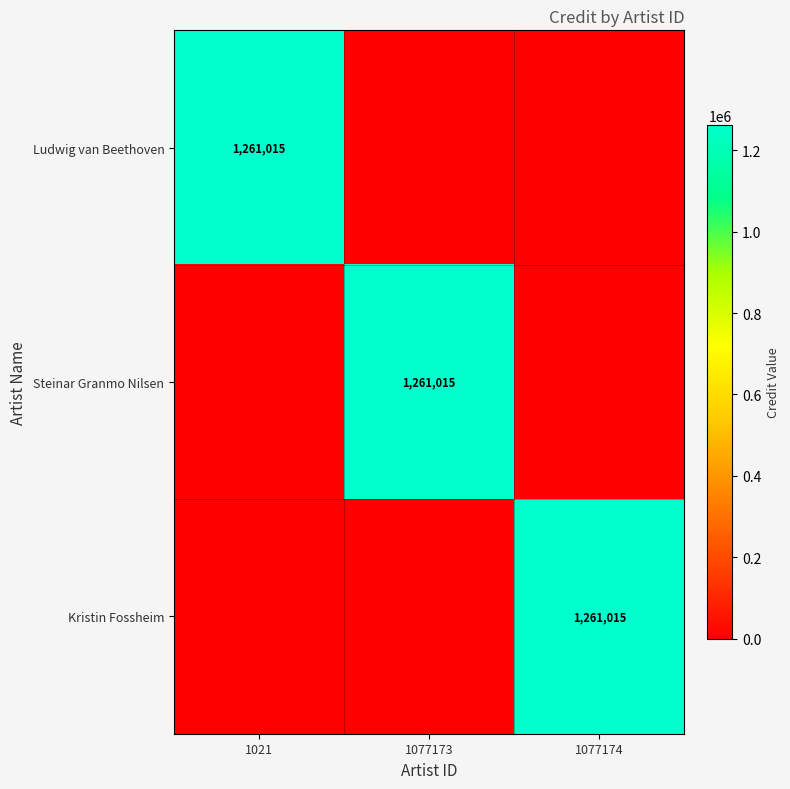

What is the total value across all series at 1077174?

1261015